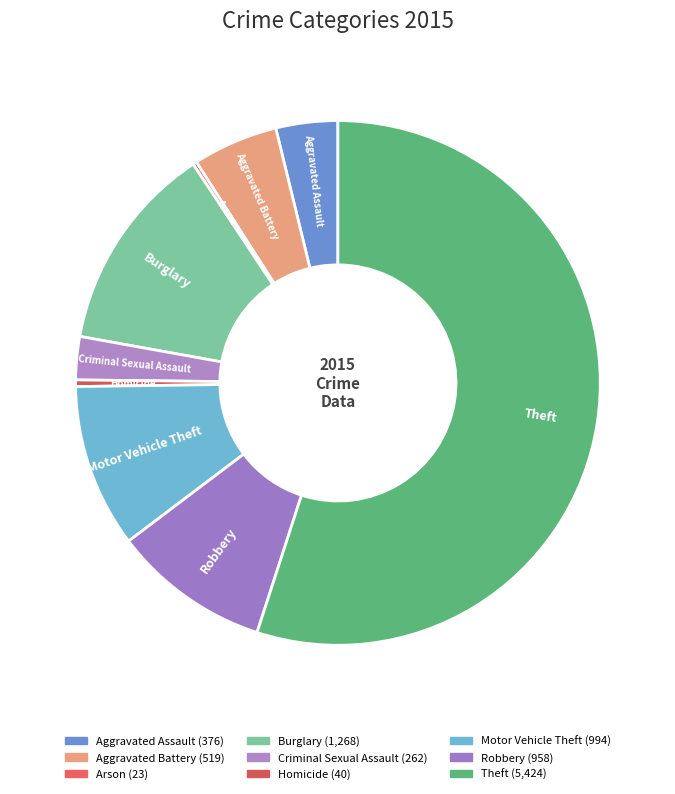

What is the smallest slice in the pie chart?

Arson